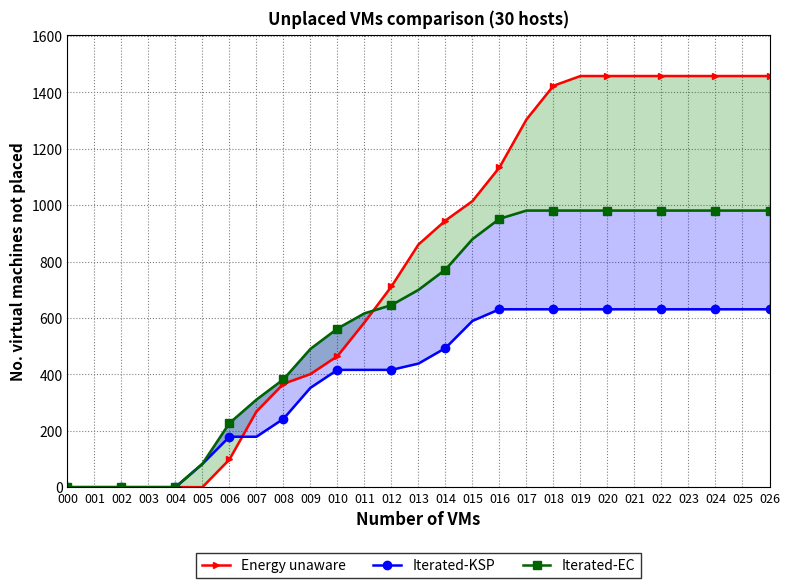

True or false: Iterated-KSP has more than 2 points higher than both neighbors.

False